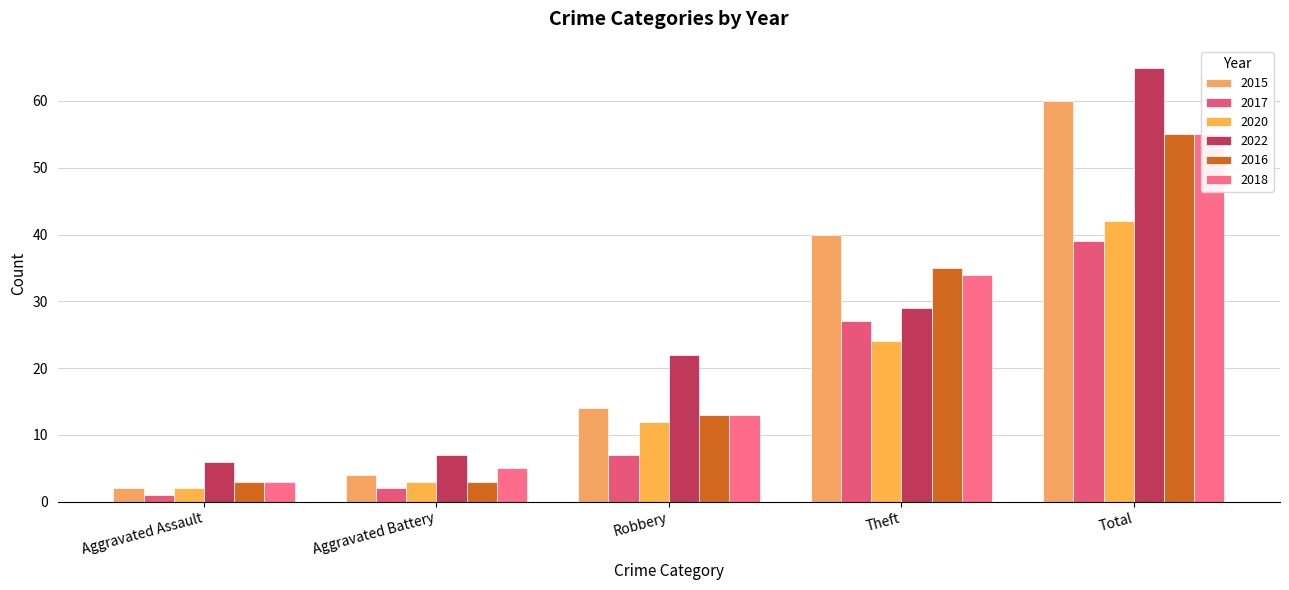

Reading left to right, extract all data points from this chart.

2015: Aggravated Assault=2	Aggravated Battery=4	Robbery=14	Theft=40	Total=60
2017: Aggravated Assault=1	Aggravated Battery=2	Robbery=7	Theft=27	Total=39
2020: Aggravated Assault=2	Aggravated Battery=3	Robbery=12	Theft=24	Total=42
2022: Aggravated Assault=6	Aggravated Battery=7	Robbery=22	Theft=29	Total=65
2016: Aggravated Assault=3	Aggravated Battery=3	Robbery=13	Theft=35	Total=55
2018: Aggravated Assault=3	Aggravated Battery=5	Robbery=13	Theft=34	Total=55